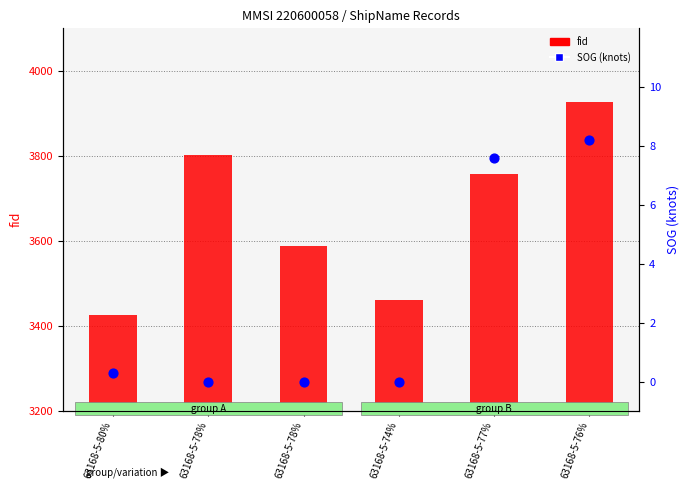

What is the total value across all series at 63168-5-74%?

3461.0